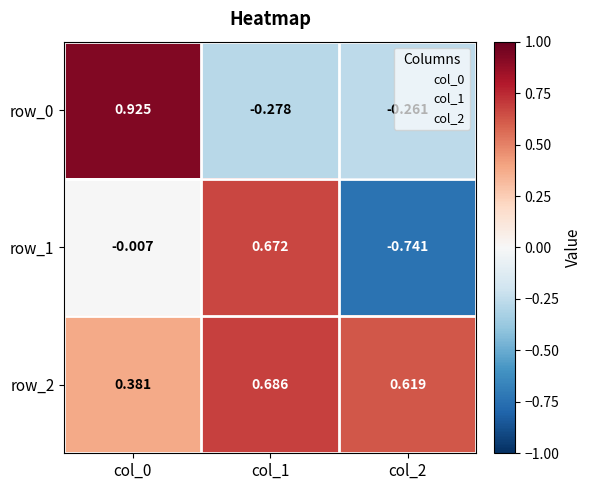

Is the value of row_2 at col_2 greater than the value of row_0 at col_0?

No